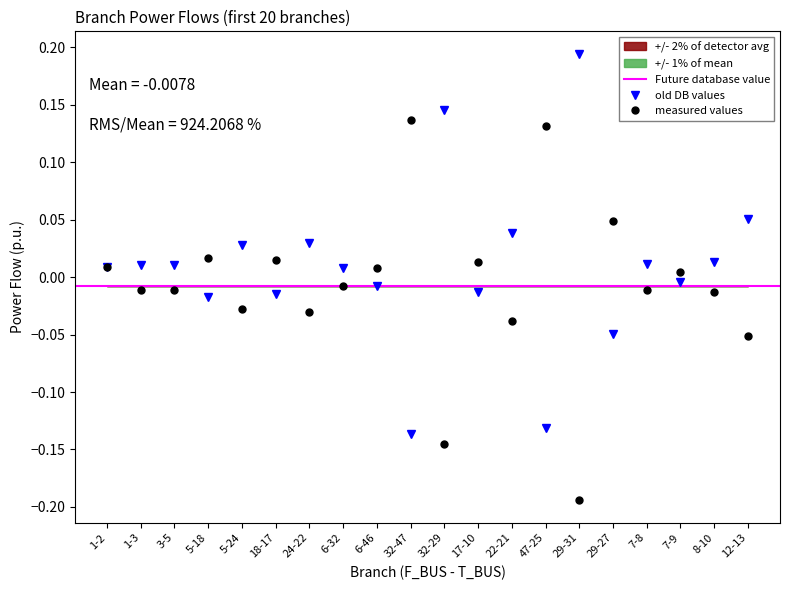

True or false: old DB values has more than 2 interior local peaks.

True